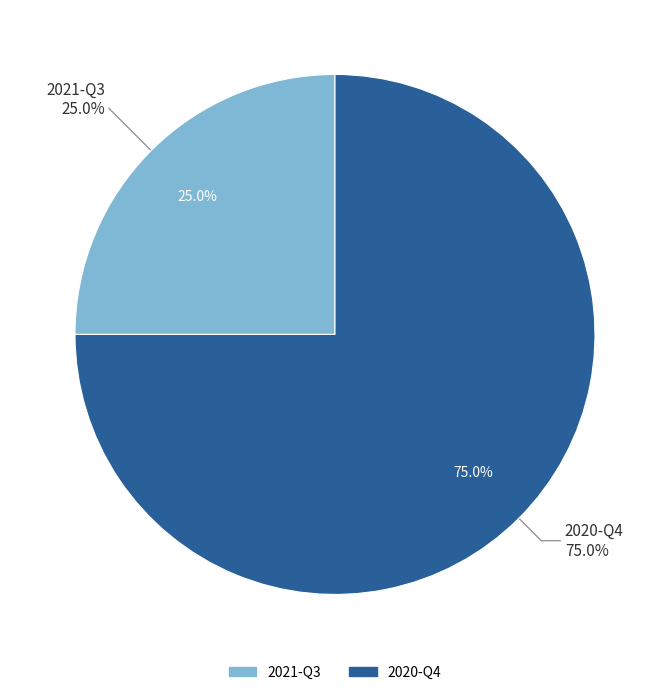

Is there a majority slice in this chart?

Yes